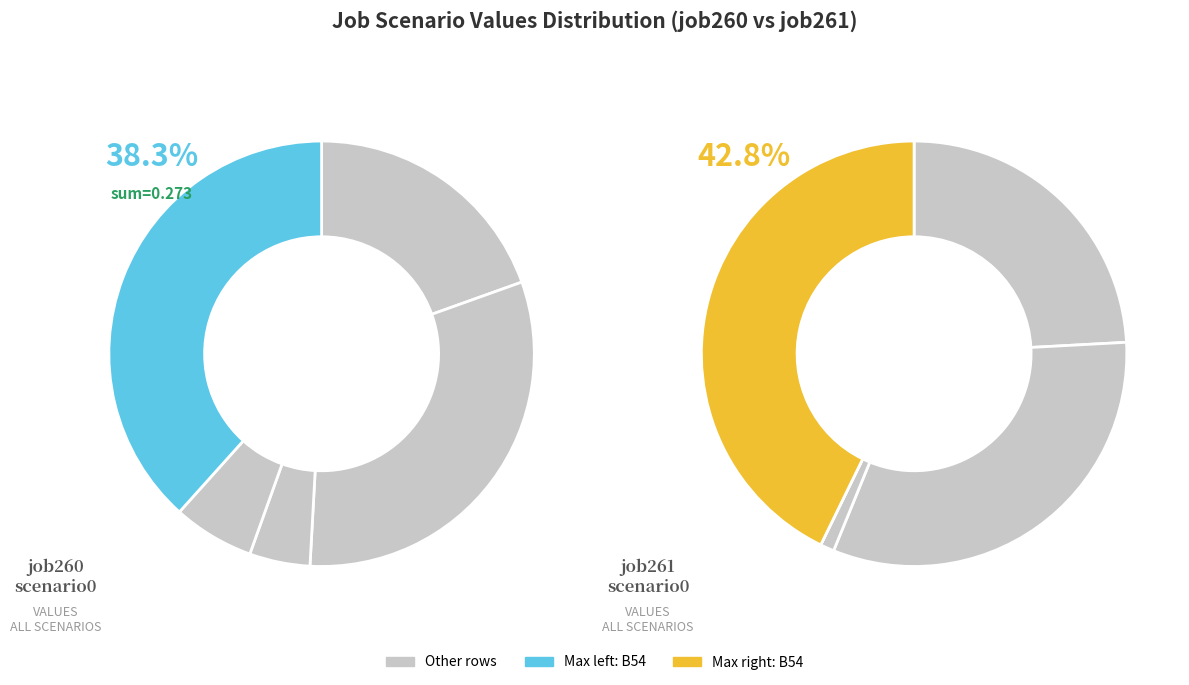

Is it true that B14 is 32% of the pie?

True